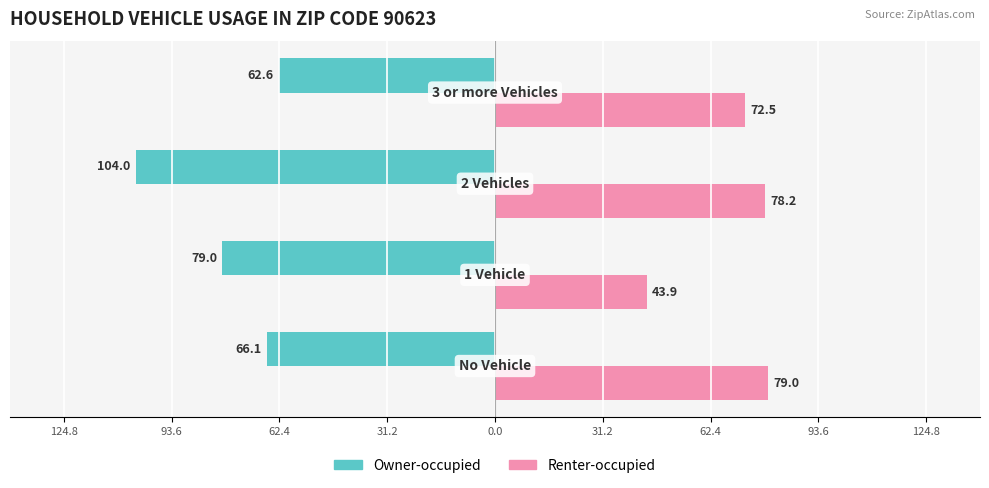

What are all the series names shown in the legend?

Owner-occupied, Renter-occupied